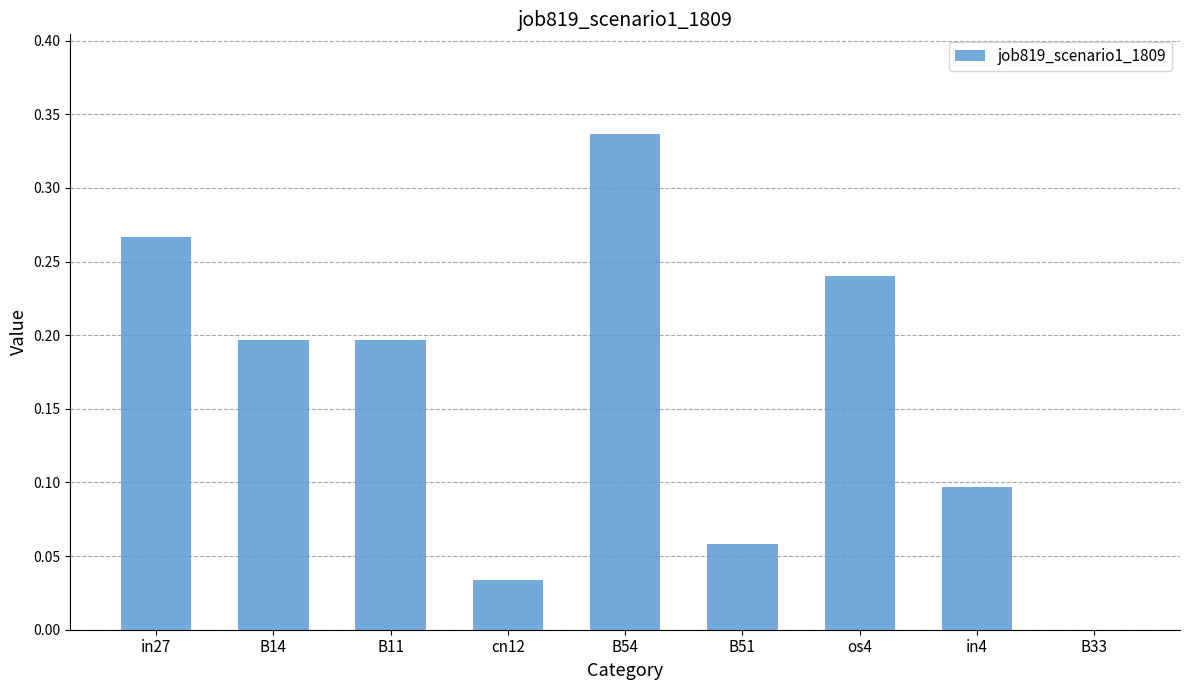

Which label corresponds to the largest value in the chart?

B54